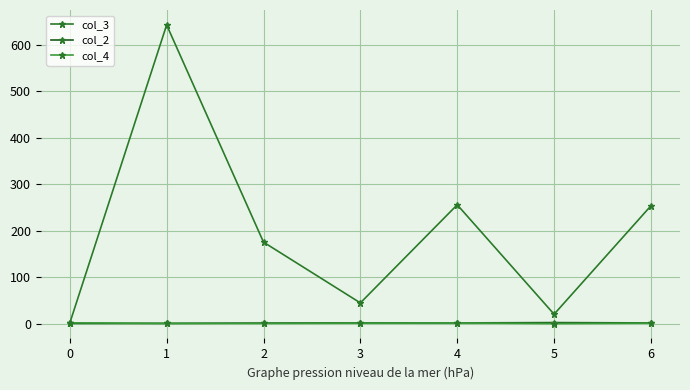

What are all the series names shown in the legend?

col_3, col_2, col_4